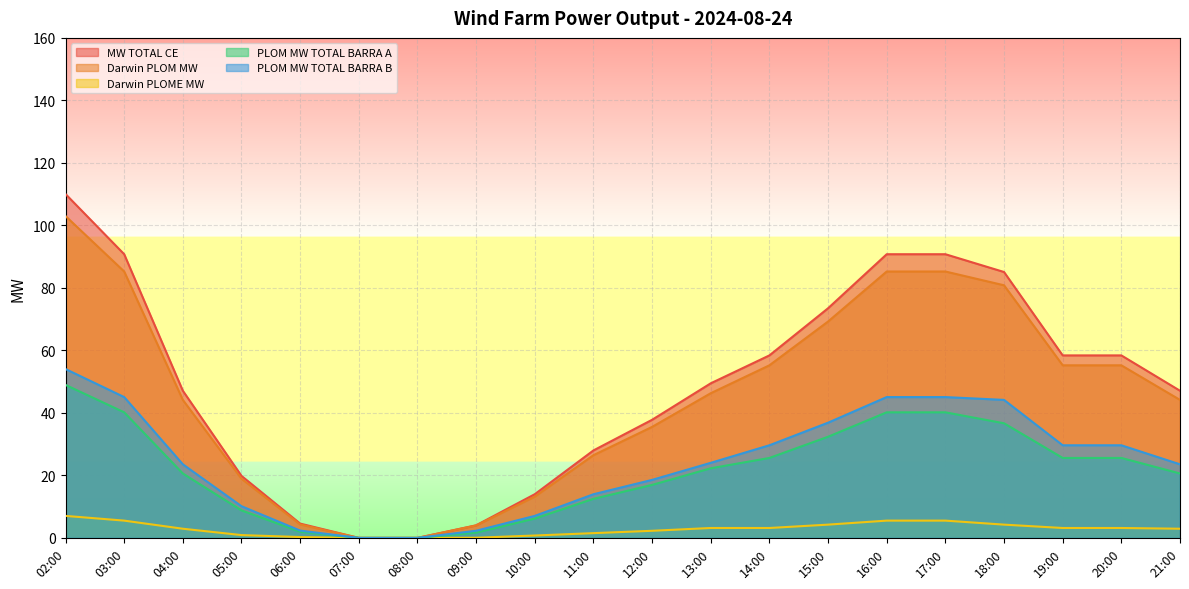

Reading right to left, list all the values displayed in this chart.

MW TOTAL CE: 21:00=47.1	20:00=58.4	19:00=58.4	18:00=85.1	17:00=90.8	16:00=90.8	15:00=73.5	14:00=58.4	13:00=49.5	12:00=37.8	11:00=28.0	10:00=14.0	09:00=4.0	08:00=0.0	07:00=0.0	06:00=4.6	05:00=19.8	04:00=47.1	03:00=90.8	02:00=110.0
Darwin PLOM MW: 21:00=44.2	20:00=55.2	19:00=55.2	18:00=80.8	17:00=85.2	16:00=85.2	15:00=69.2	14:00=55.2	13:00=46.3	12:00=35.5	11:00=26.5	10:00=13.2	09:00=4.0	08:00=0.0	07:00=0.0	06:00=4.3	05:00=18.9	04:00=44.2	03:00=85.2	02:00=103.0
Darwin PLOME MW: 21:00=2.9	20:00=3.2	19:00=3.2	18:00=4.2	17:00=5.5	16:00=5.5	15:00=4.2	14:00=3.2	13:00=3.2	12:00=2.3	11:00=1.5	10:00=0.8	09:00=0.1	08:00=0.0	07:00=0.0	06:00=0.3	05:00=0.9	04:00=2.9	03:00=5.5	02:00=7.0
PLOM MW TOTAL BARRA A: 21:00=20.6	20:00=25.6	19:00=25.6	18:00=36.7	17:00=40.2	16:00=40.2	15:00=32.4	14:00=25.6	13:00=22.3	12:00=17.0	11:00=12.5	10:00=6.2	09:00=1.7	08:00=0.0	07:00=0.0	06:00=2.0	05:00=8.8	04:00=20.6	03:00=40.2	02:00=49.0
PLOM MW TOTAL BARRA B: 21:00=23.5	20:00=29.6	19:00=29.6	18:00=44.2	17:00=45.1	16:00=45.1	15:00=36.9	14:00=29.6	13:00=24.0	12:00=18.6	11:00=14.0	10:00=7.0	09:00=2.3	08:00=0.0	07:00=0.0	06:00=2.3	05:00=10.1	04:00=23.5	03:00=45.1	02:00=54.0